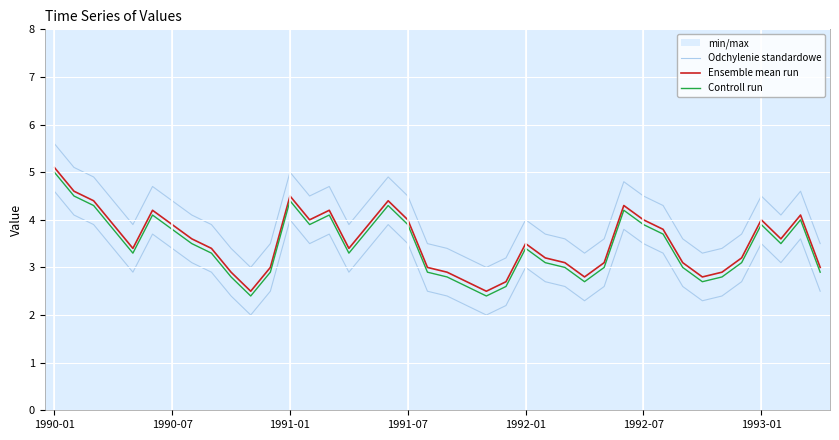

What is the maximum value for Ensemble mean run?

5.1